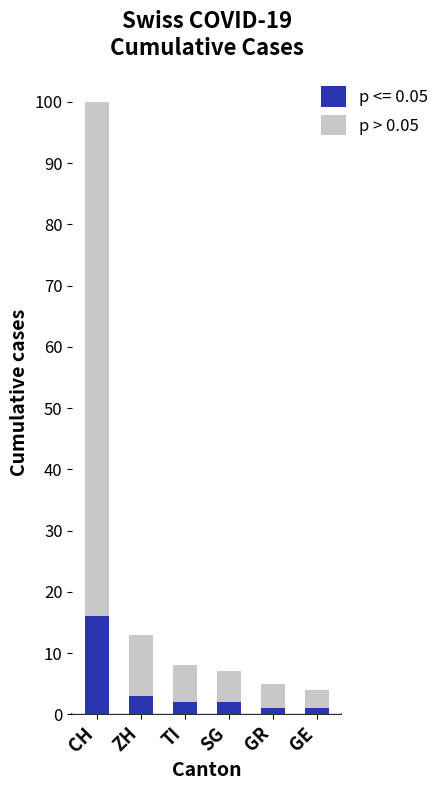

Which category has the highest value in the p <= 0.05 series?

CH